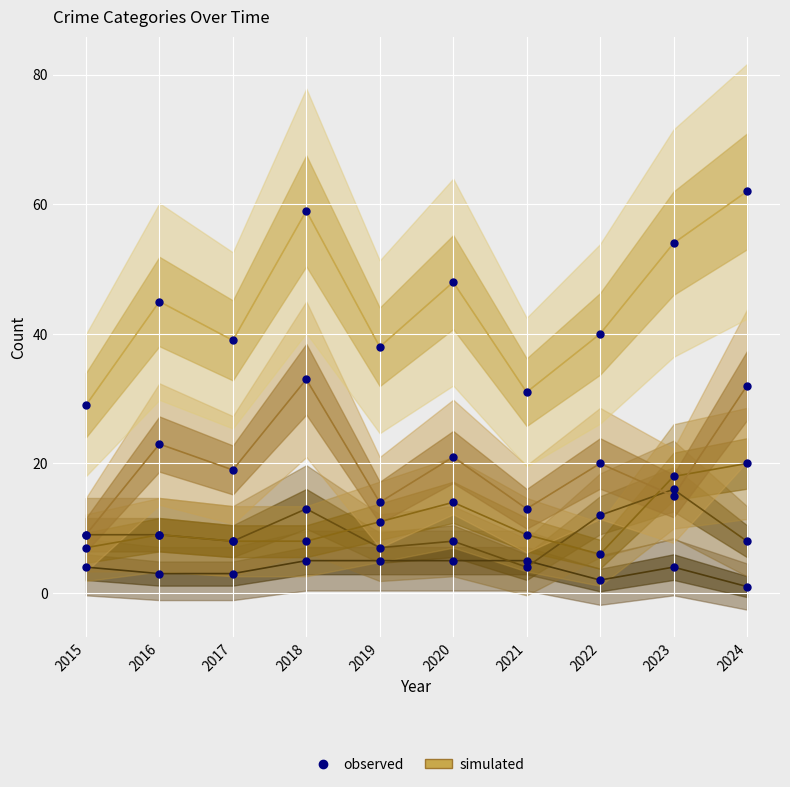

True or false: Robbery and Criminal Sexual Assault cross at least once.

False